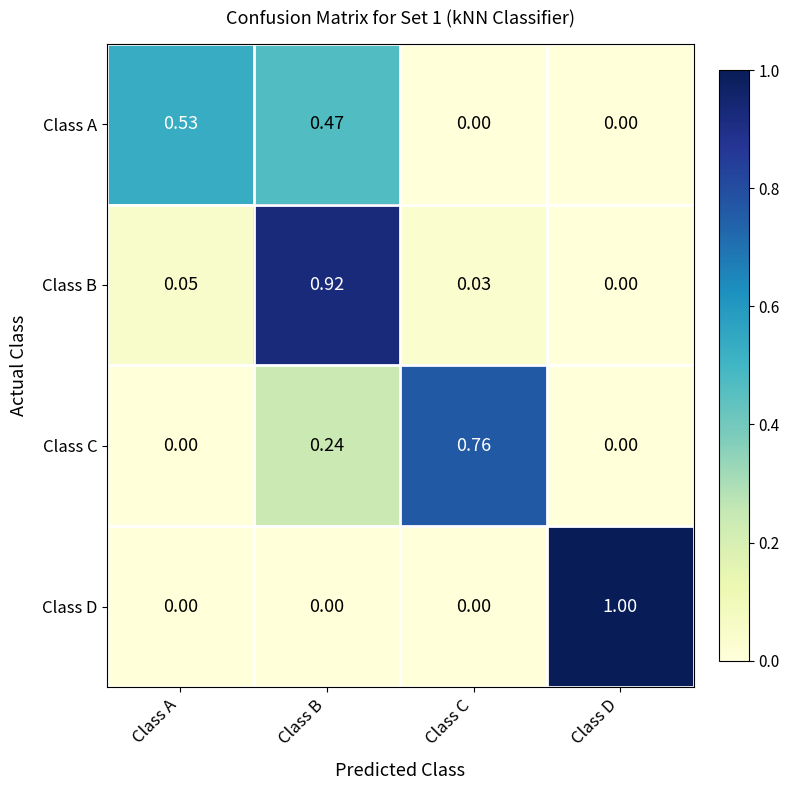

At which category is the sum across all series the highest?

Class B